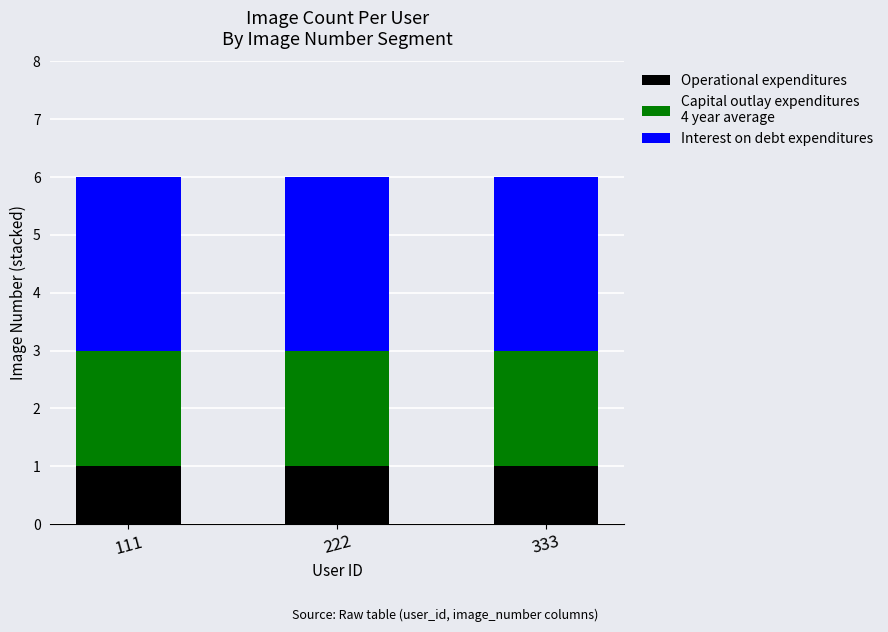

What is the total value across all series at 222?

6